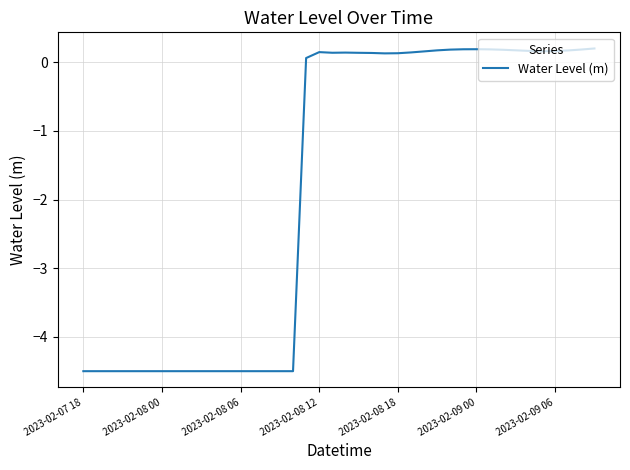

How many lines are shown in the chart?

1